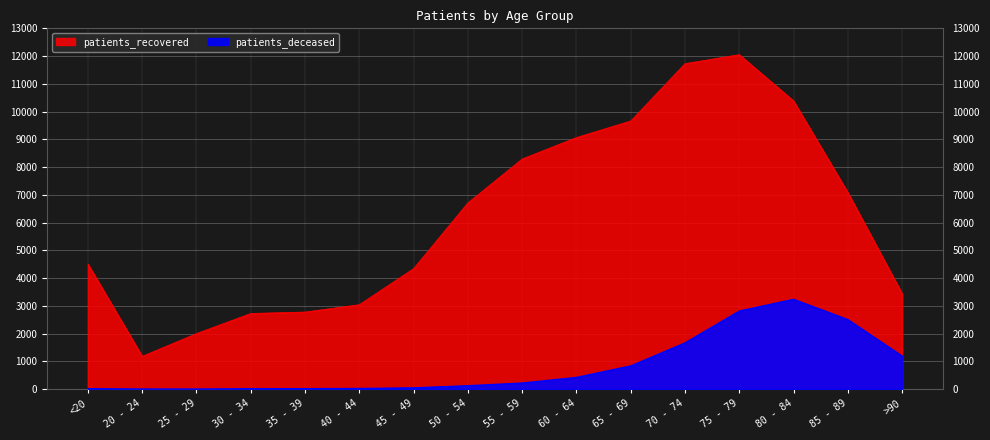

True or false: patients_deceased has a value of 11 at <20.

False